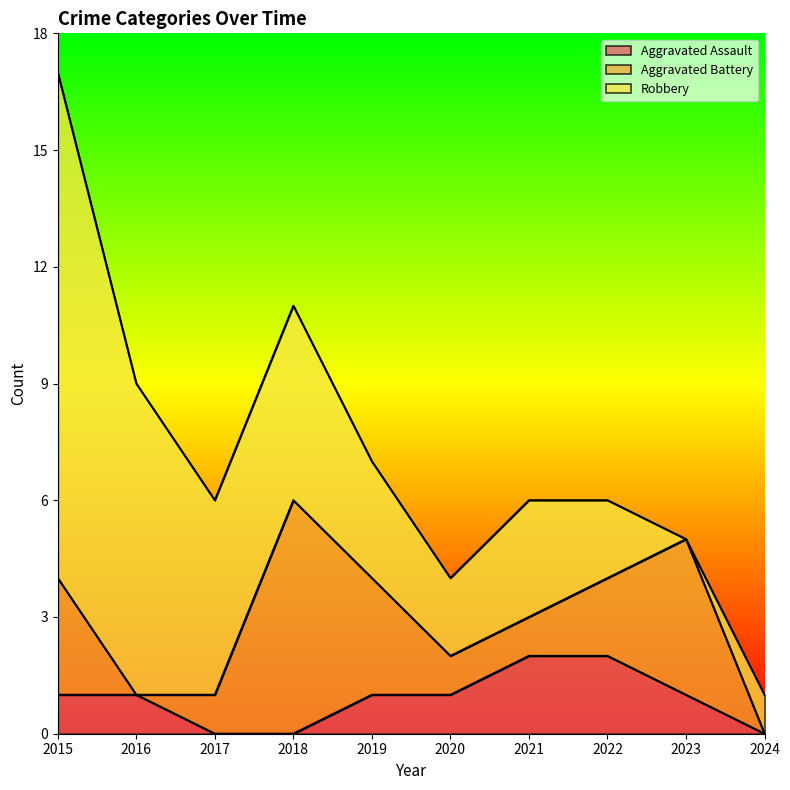

Does the chart display data point markers on the line(s)?

No